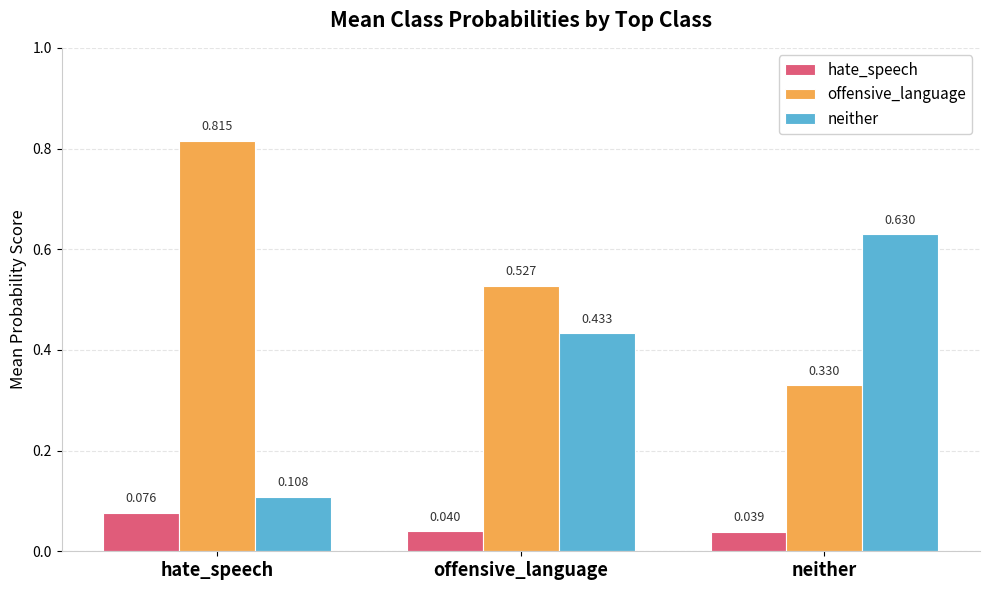

Are the bars horizontal?

No